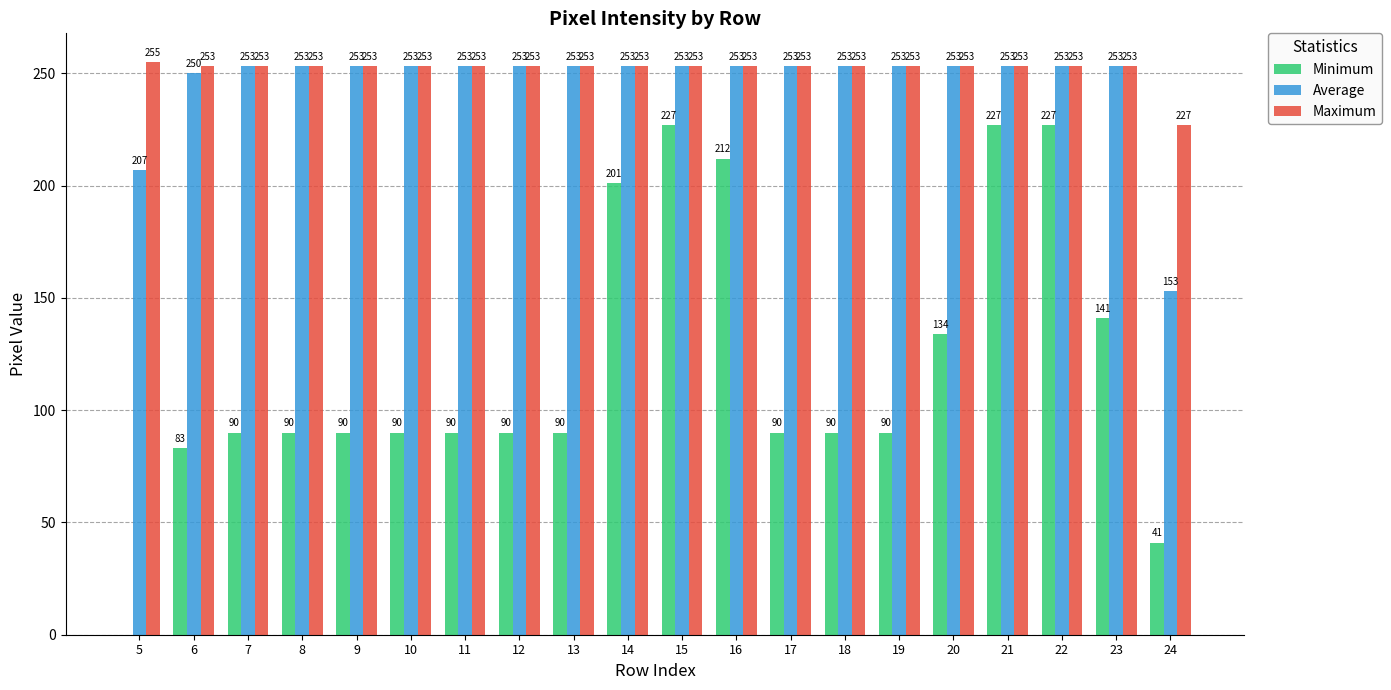

Reading right to left, what are all the values shown in this chart?

Minimum: 41	141	227	227	134	90	90	90	212	227	201	90	90	90	90	90	90	90	83	0
Average: 153	253	253	253	253	253	253	253	253	253	253	253	253	253	253	253	253	253	250	207
Maximum: 227	253	253	253	253	253	253	253	253	253	253	253	253	253	253	253	253	253	253	255